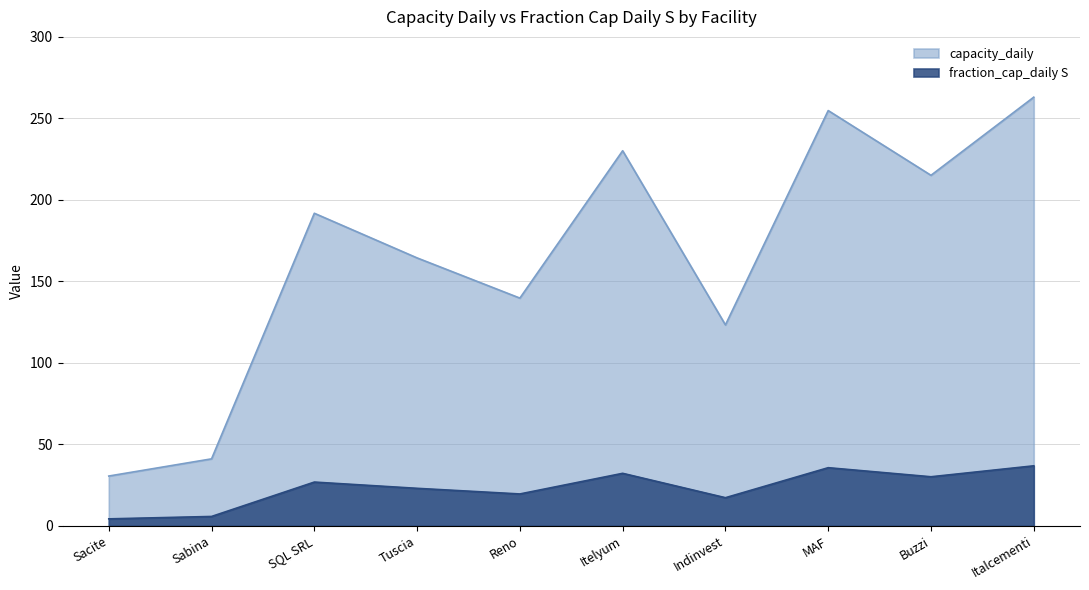

What is the minimum value shown in the chart?

4.3